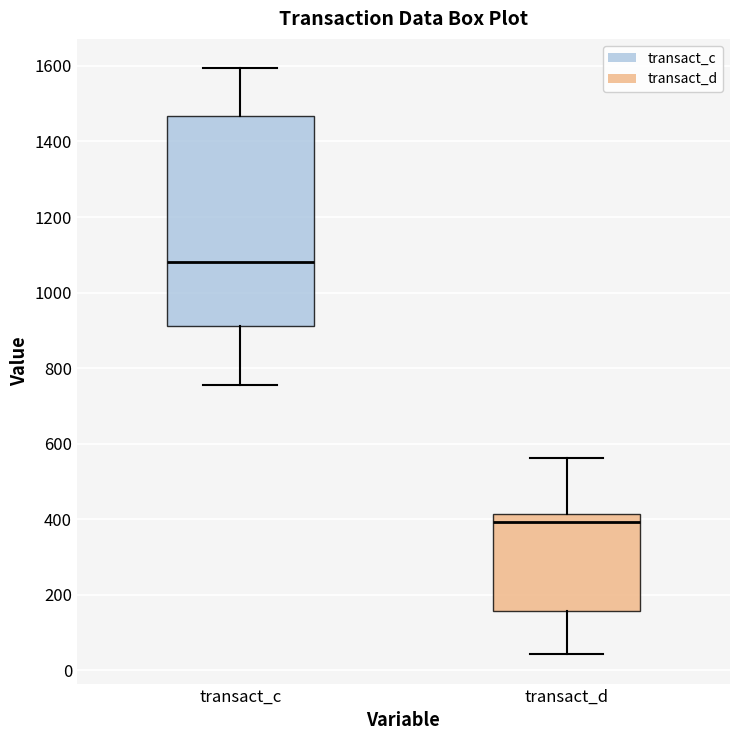

Reading left to right, transcribe this box plot: for each box, give where its median line is, the range the box spans, and where its two whiskers end, as read against the y-axis. The values are not printed on the chart, so give them approximately, as read against the axis.

transact_c: median 1080, box 920 to 1460, whiskers 760 to 1600
transact_d: median 400, box 160 to 420, whiskers 40 to 560